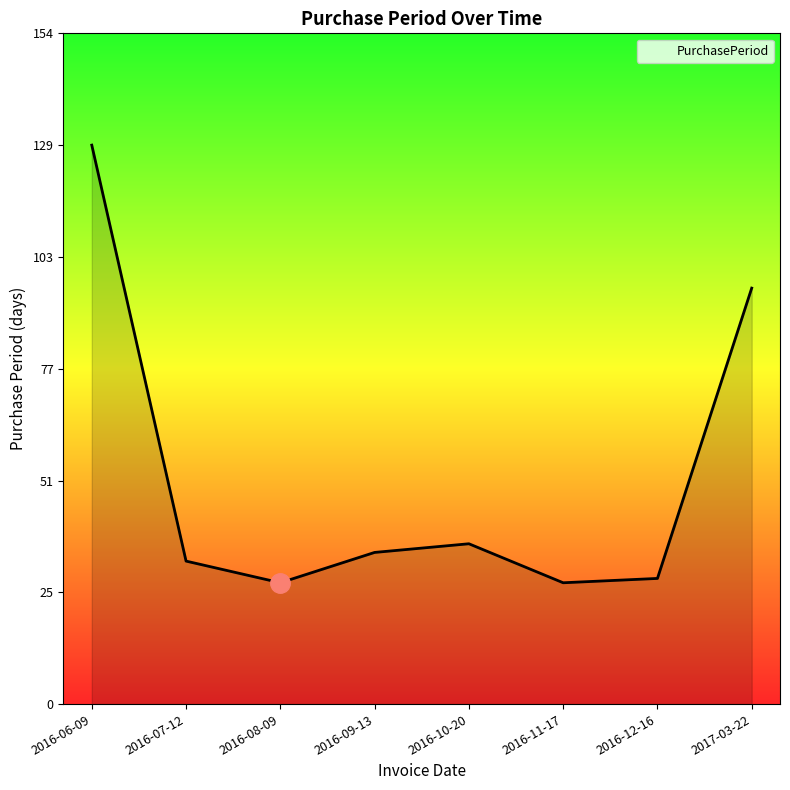

Reading left to right, list all the values displayed in this chart.

2016-06-09=129	2016-07-12=33	2016-08-09=28	2016-09-13=35	2016-10-20=37	2016-11-17=28	2016-12-16=29	2017-03-22=96